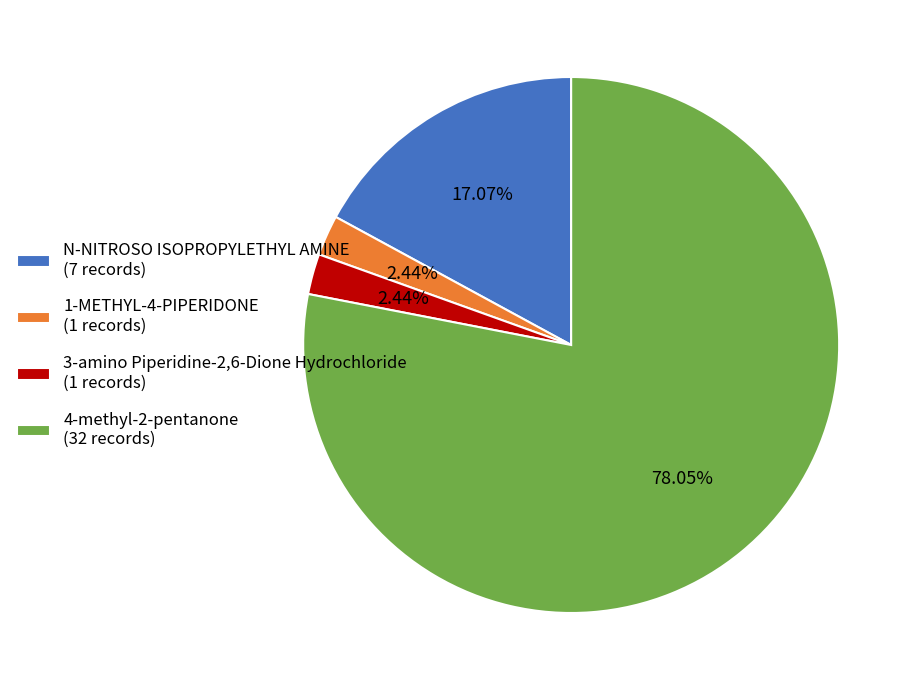

What percentage is the 4-methyl-2-pentanone slice, to the nearest percent?

78%